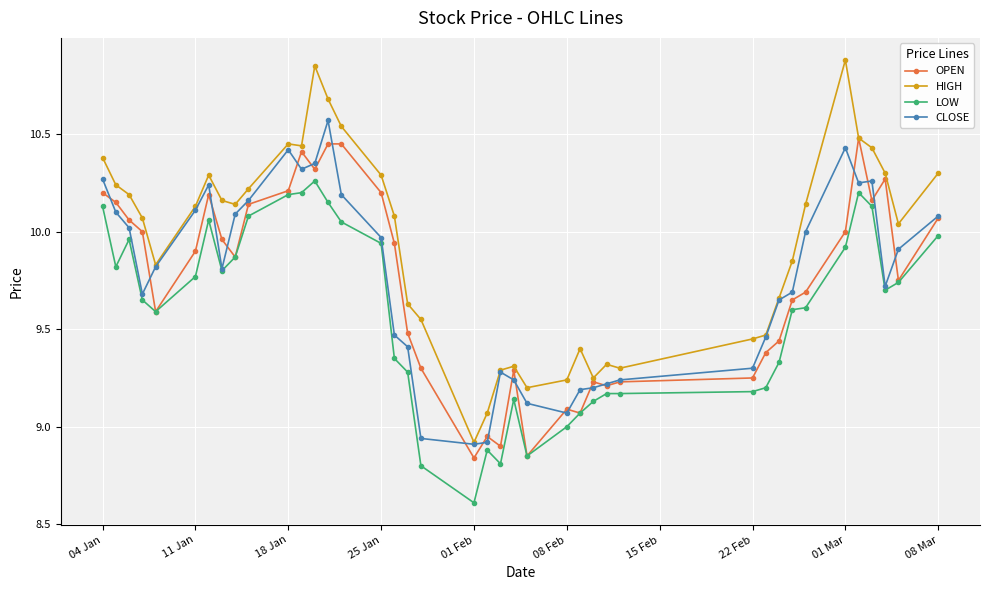

Which series has the largest total across all categories?

HIGH